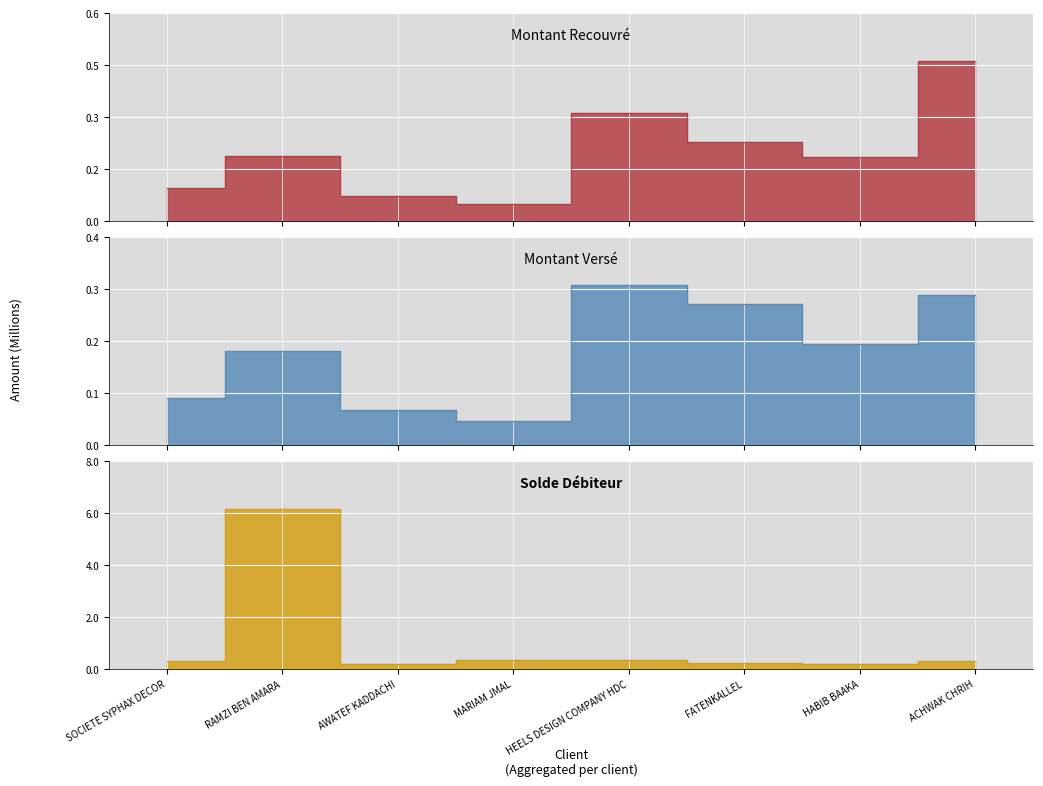

Which category has the lowest value across all series?

MARIAM JMAL